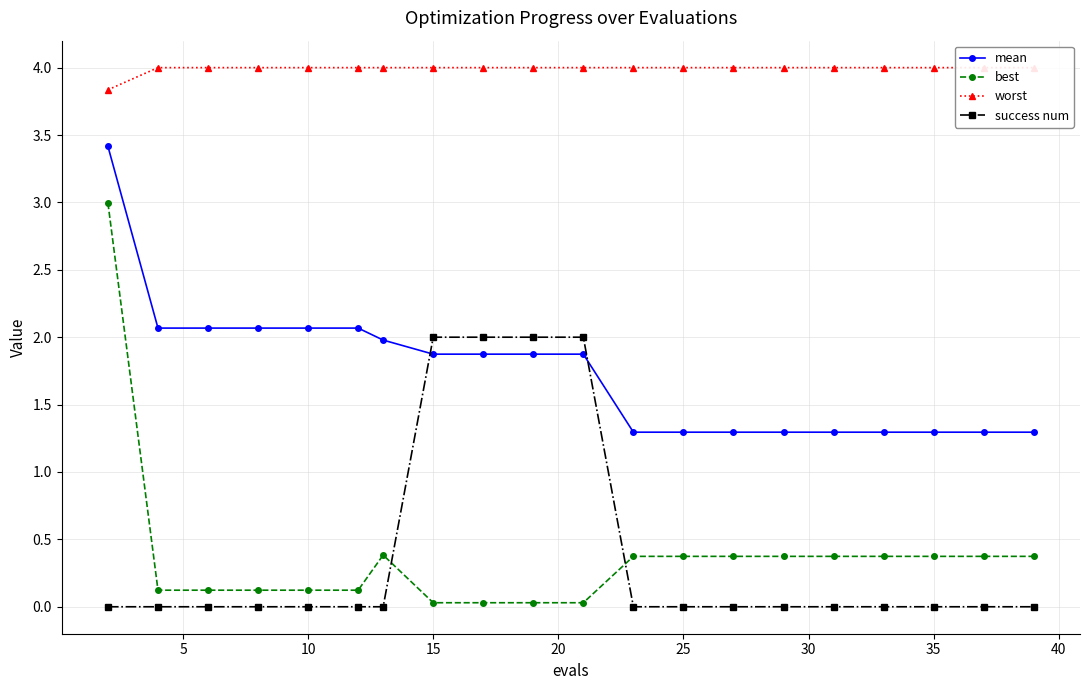

True or false: best and mean cross at least once.

False